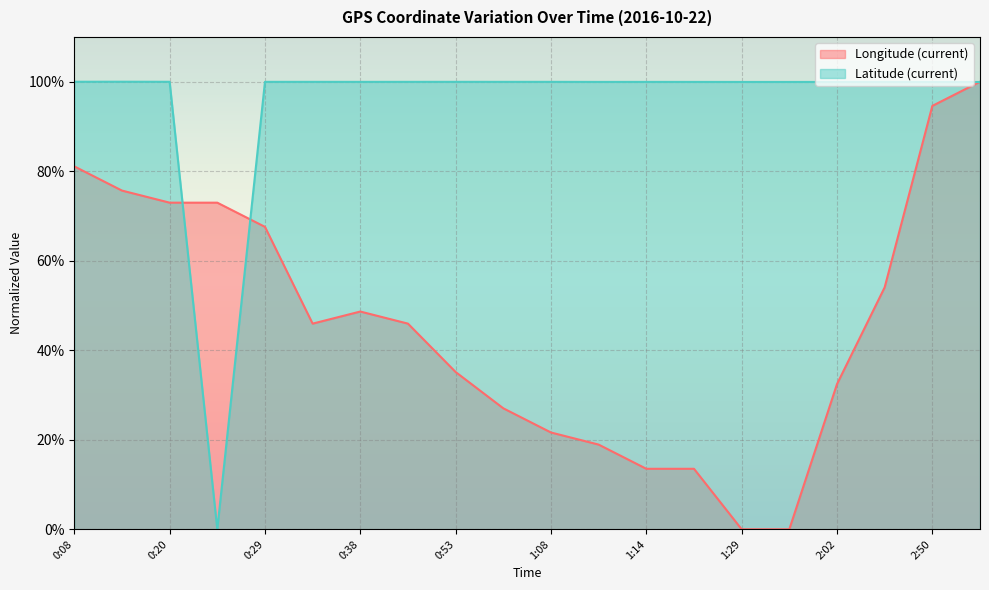

Is it true that Longitude (current) equals 1.1 at 0:26?

False